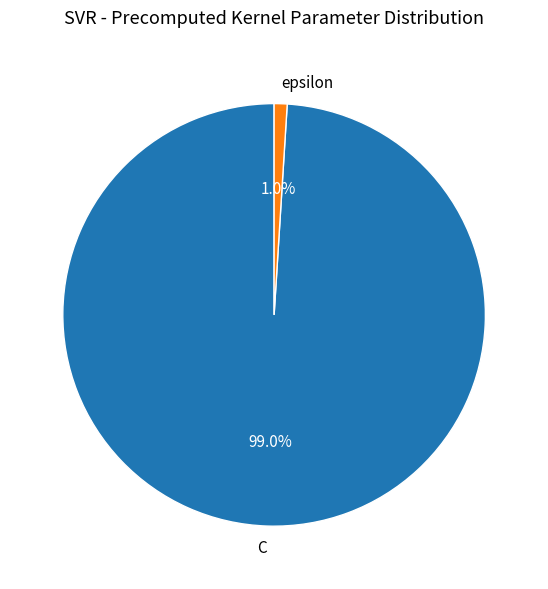

To the nearest percent, what portion does C represent?

99%